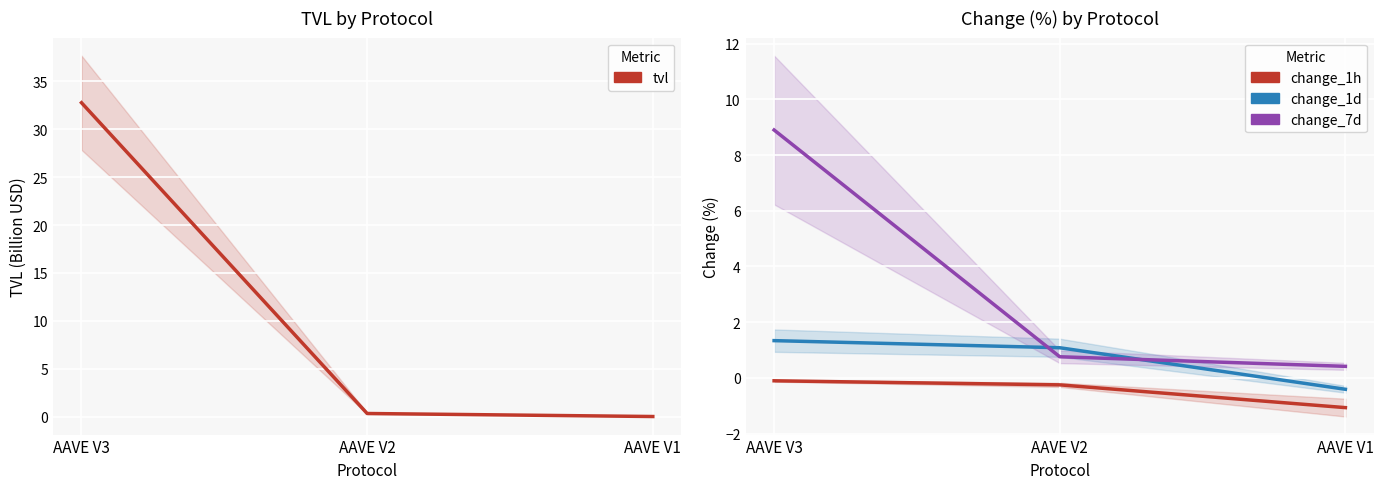

What is the sum of all change_1h values?

-1.4